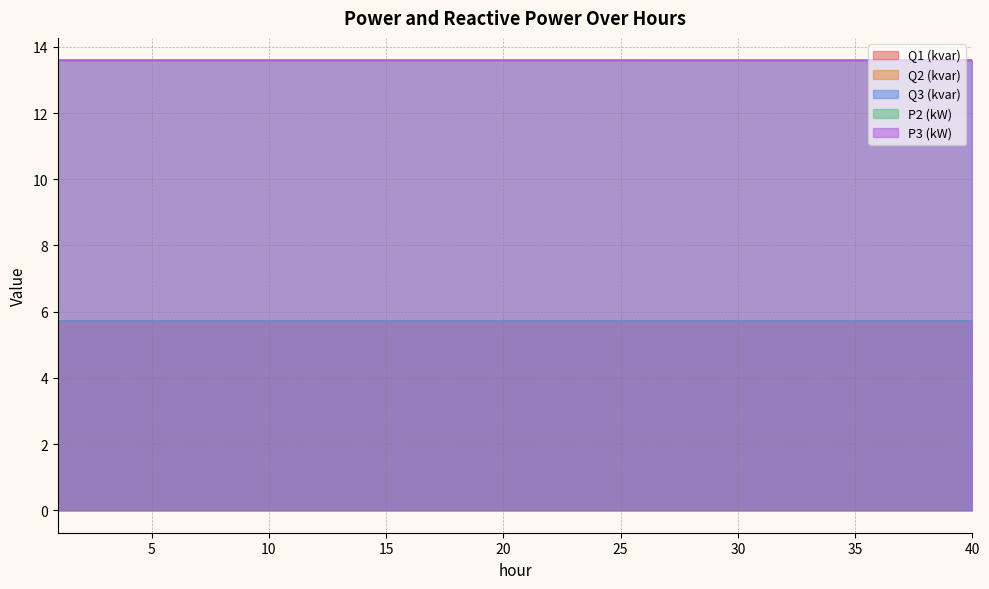

What is the minimum value for P3 (kW)?

13.6